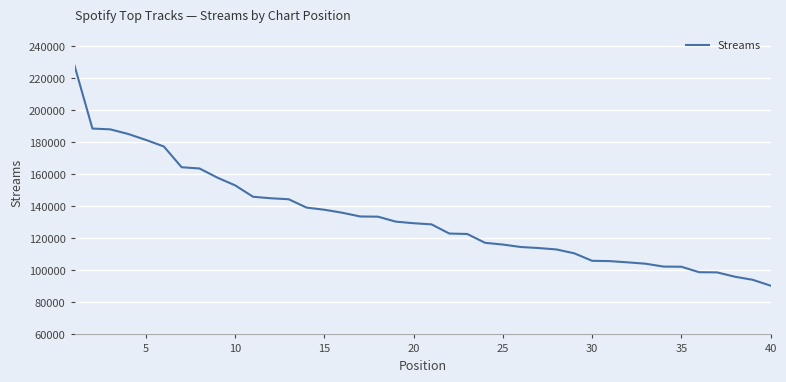

What is the difference between the maximum and minimum values?

137383